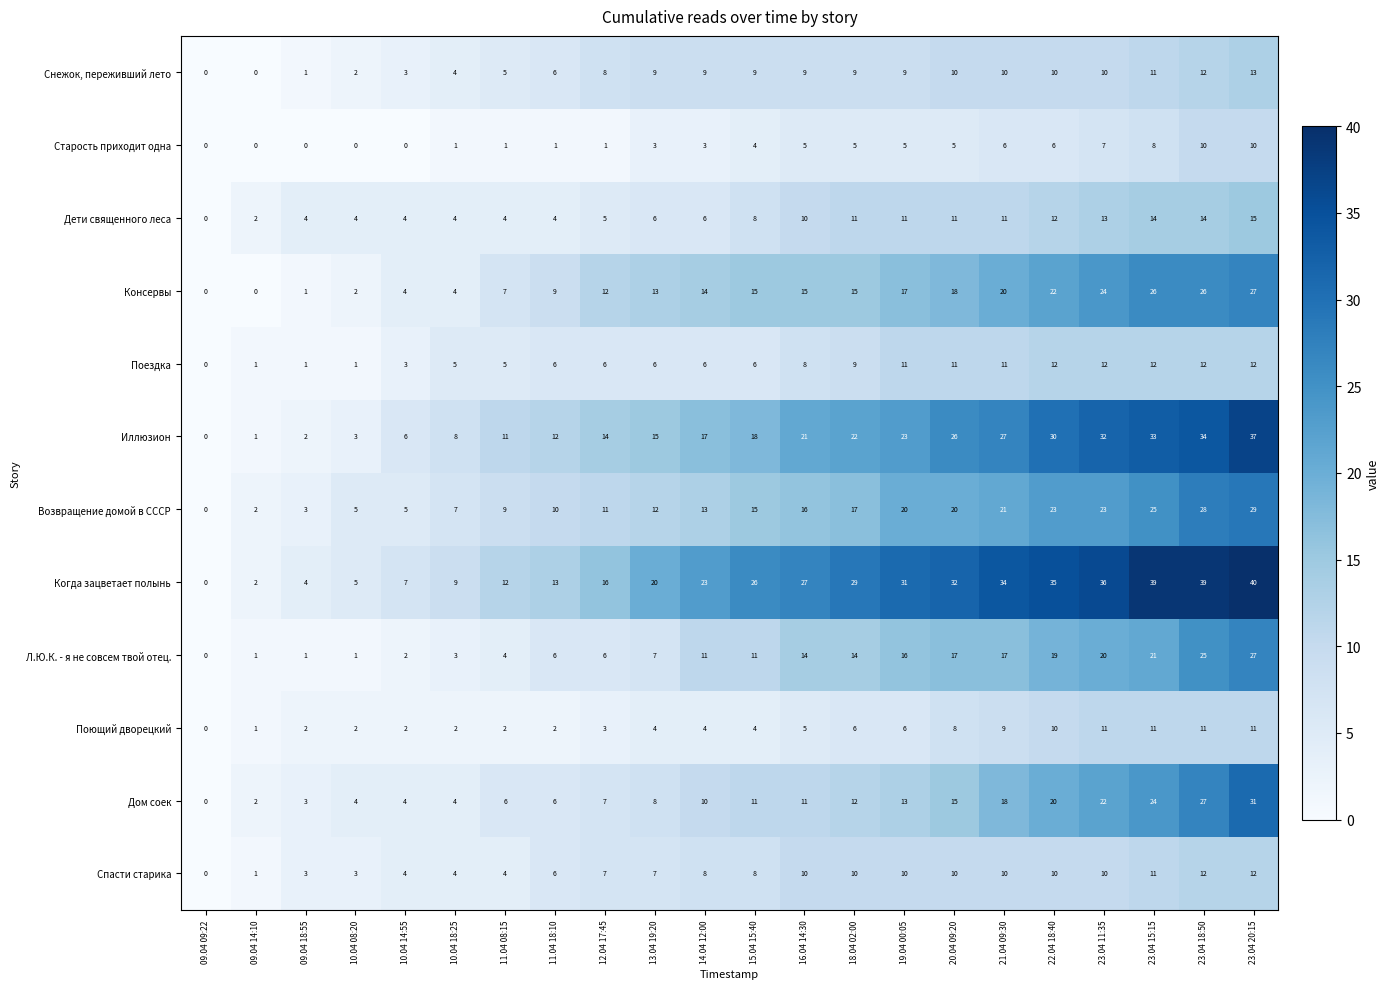

At which category is the sum across all series the highest?

23.04 20:15